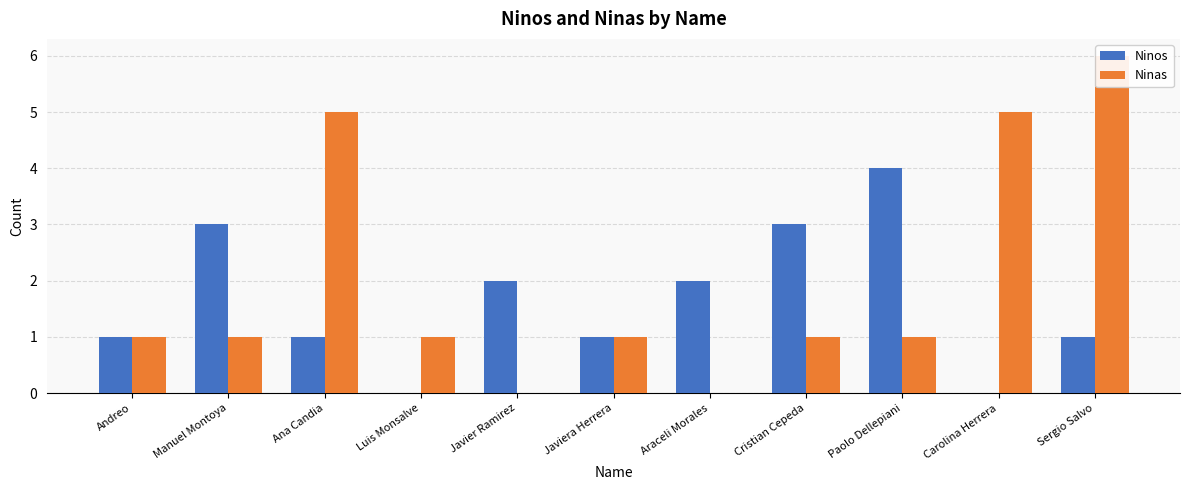

Where does the Ninas series first go above 1?

Ana Candia